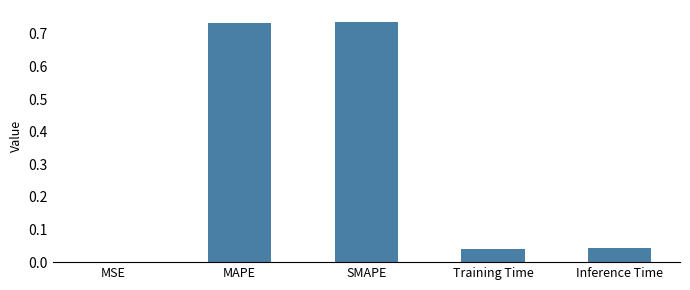

True or false: the data shows 0.4 at SMAPE.

False